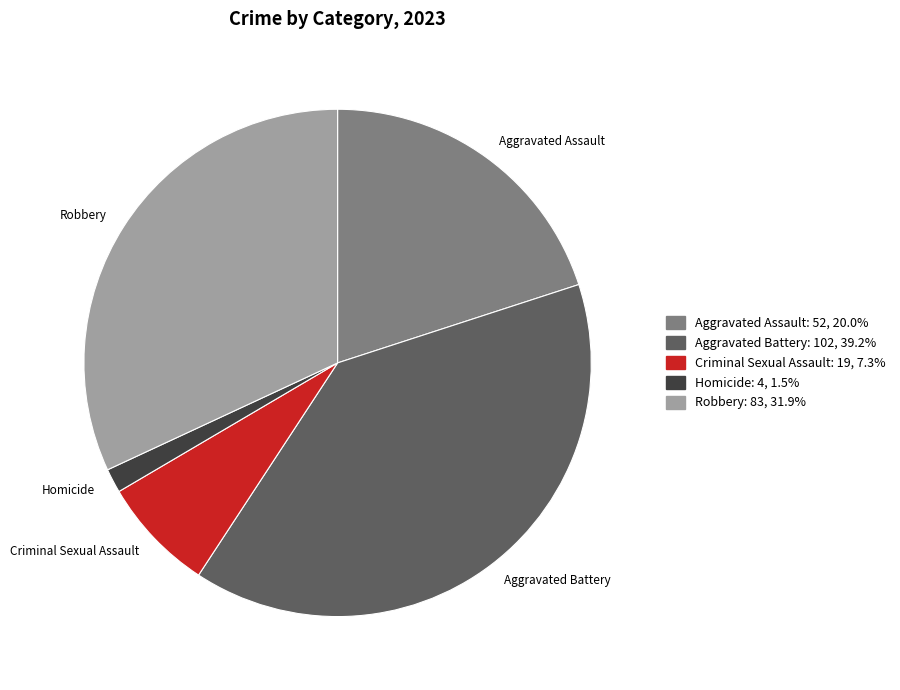

Is the sum of Aggravated Battery and Aggravated Assault greater than half?

Yes